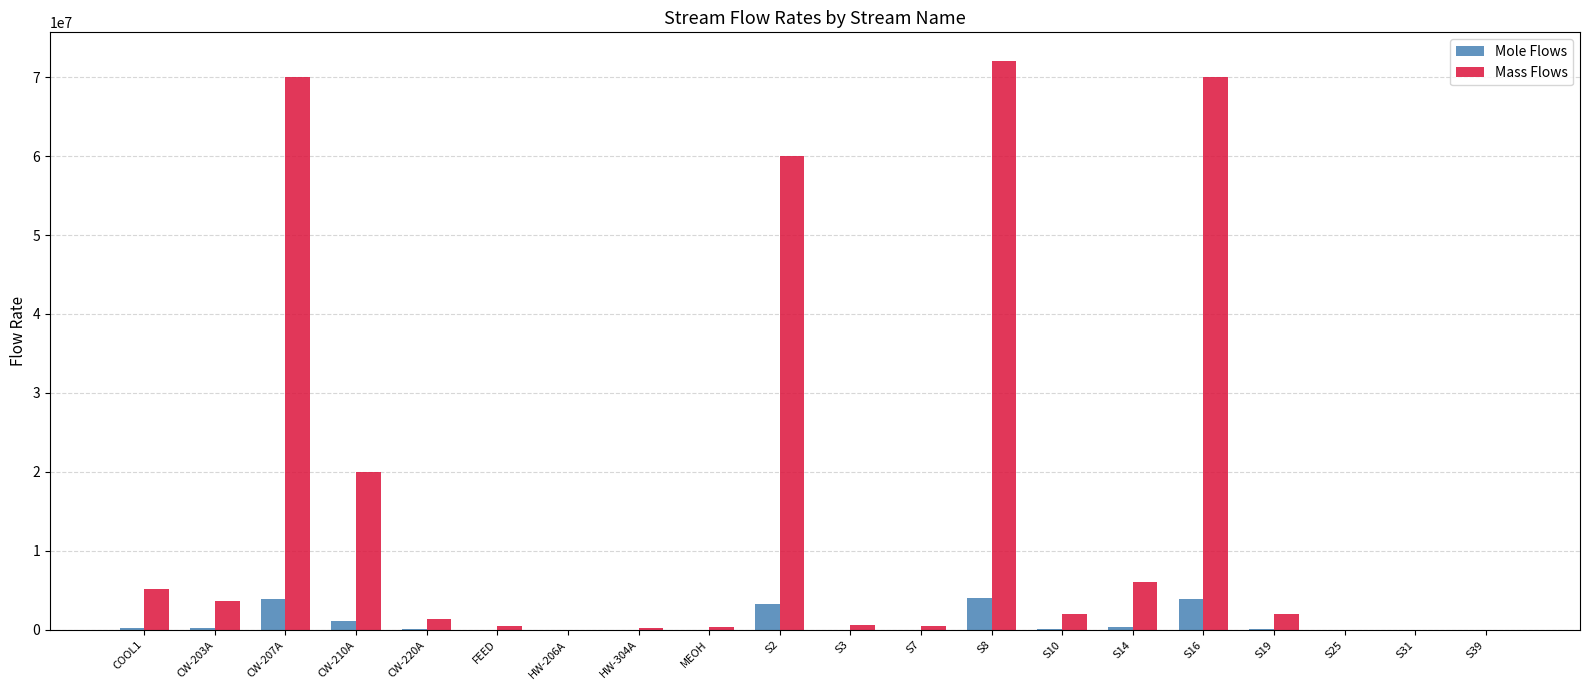

Which series has the largest total across all categories?

Mass Flows